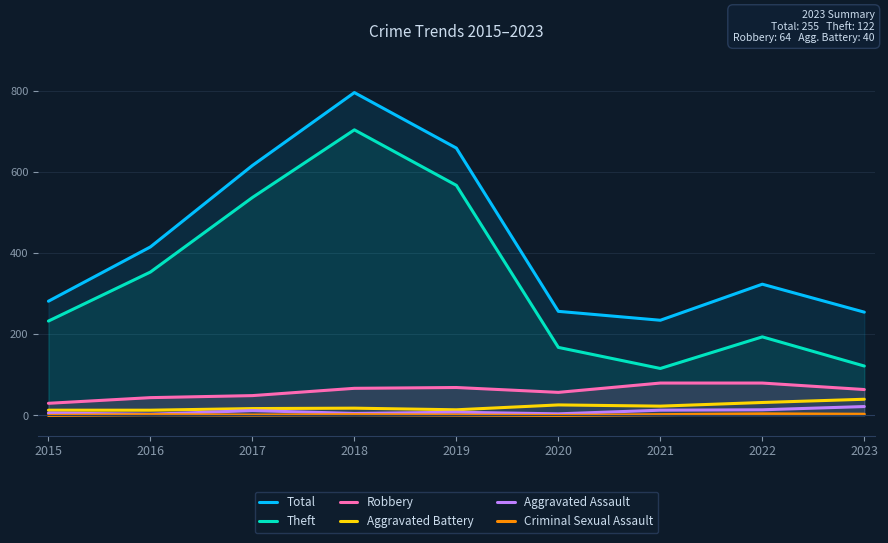

What is the difference between the Theft values at 2020 and 2015?

65